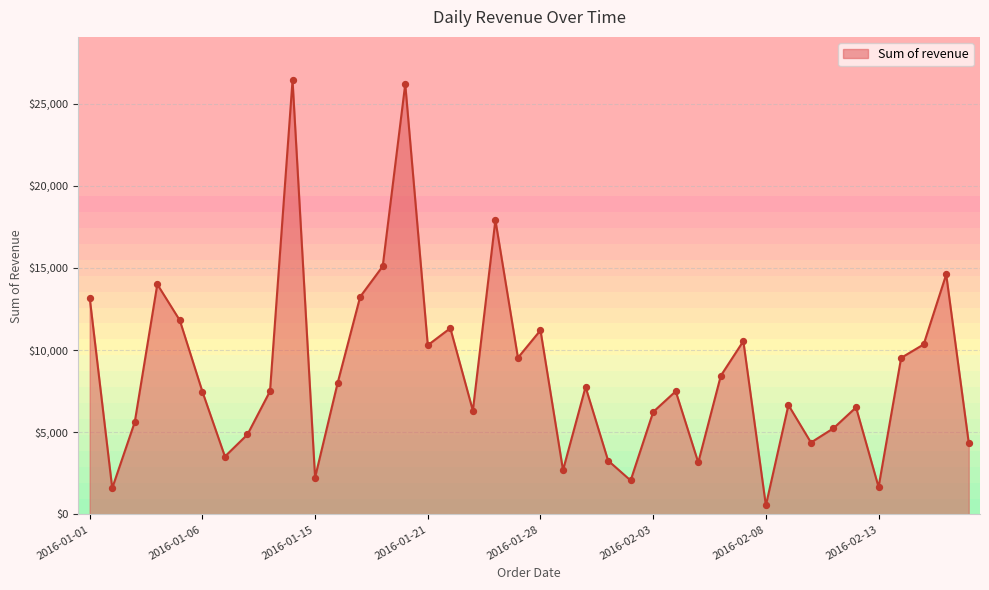

What is the maximum value shown in the chart?

26416.9